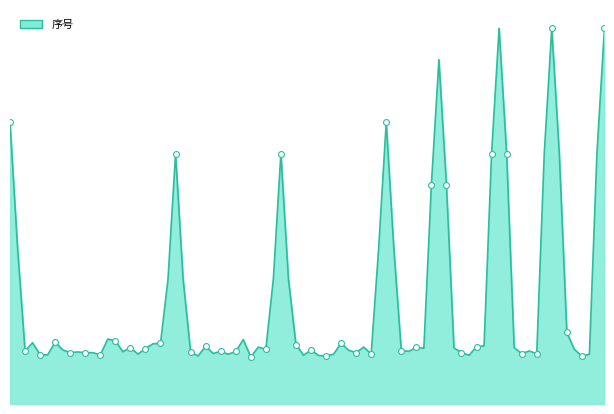

How many lines are shown in the chart?

1